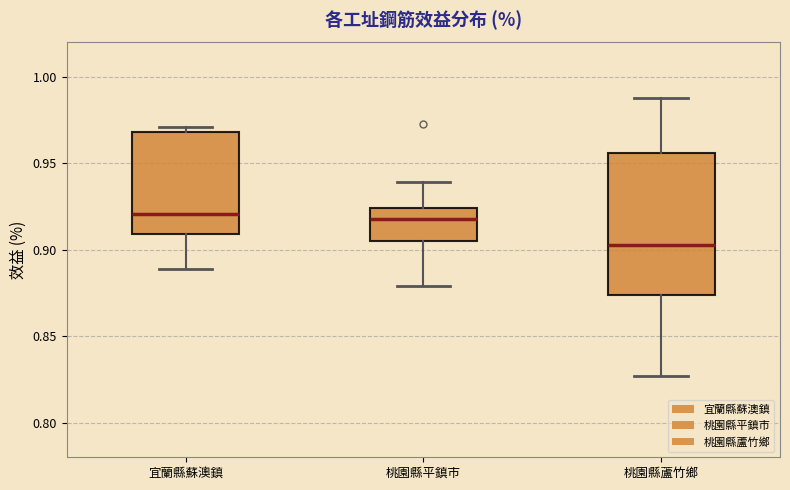

Where does the lower whisker of the box for 桃園縣平鎮市 end on the y-axis? The values are not printed on the chart, so give them approximately, as read against the axis.

0.880